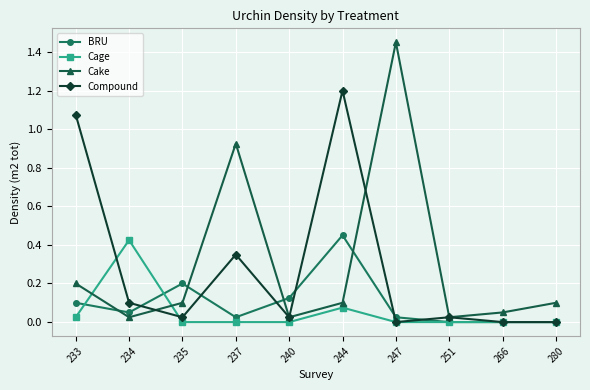

Which series has the largest total across all categories?

Cake